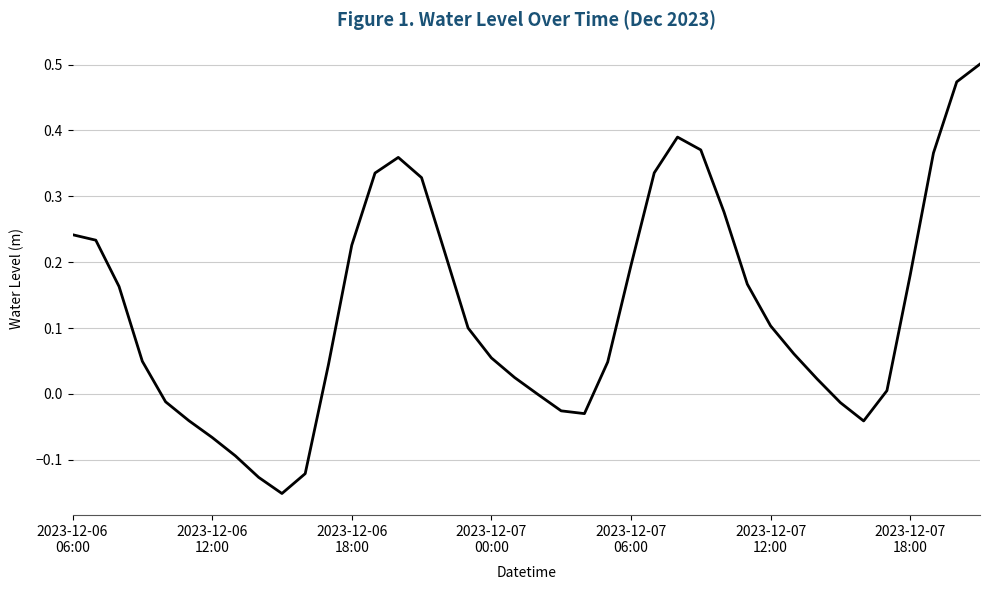

How many lines are shown in the chart?

1